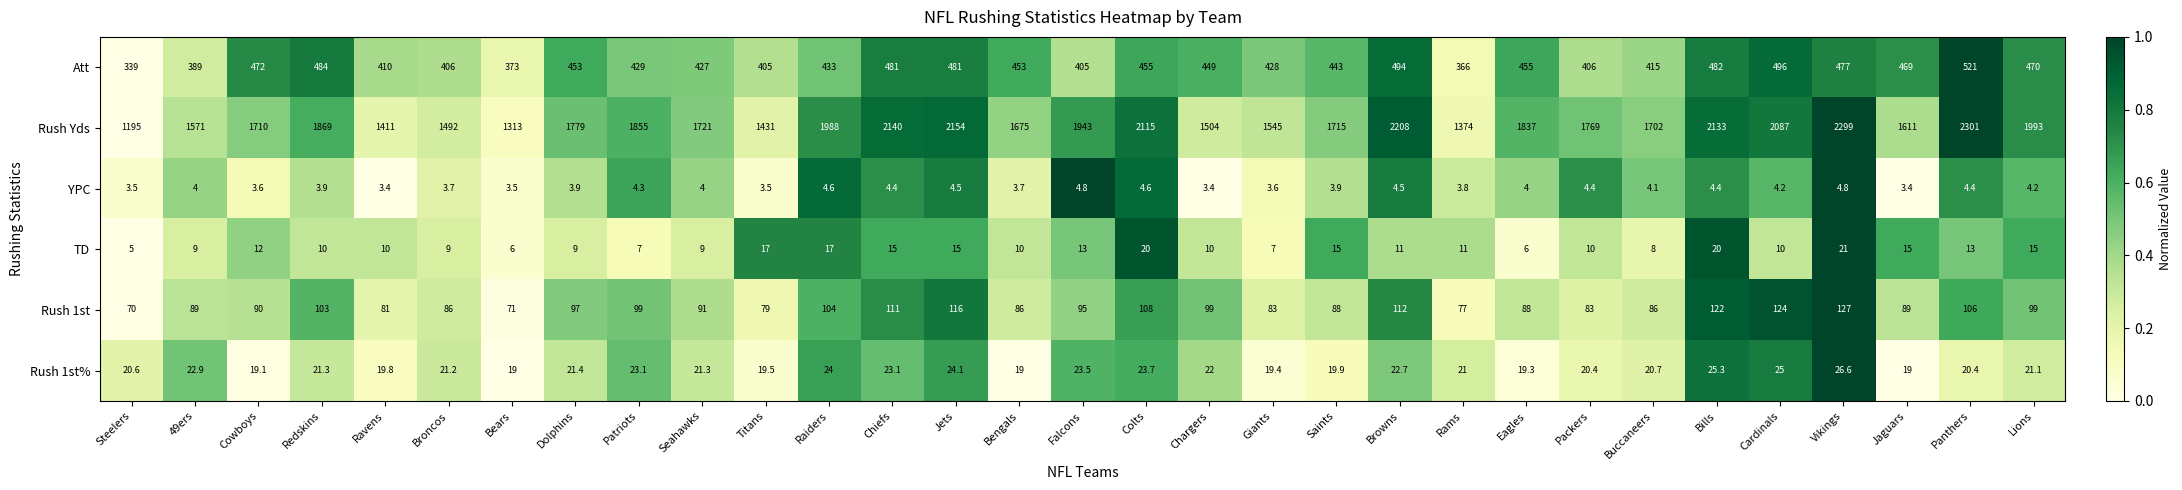

The TD series shows 15.0 at Chiefs. True or false?

True